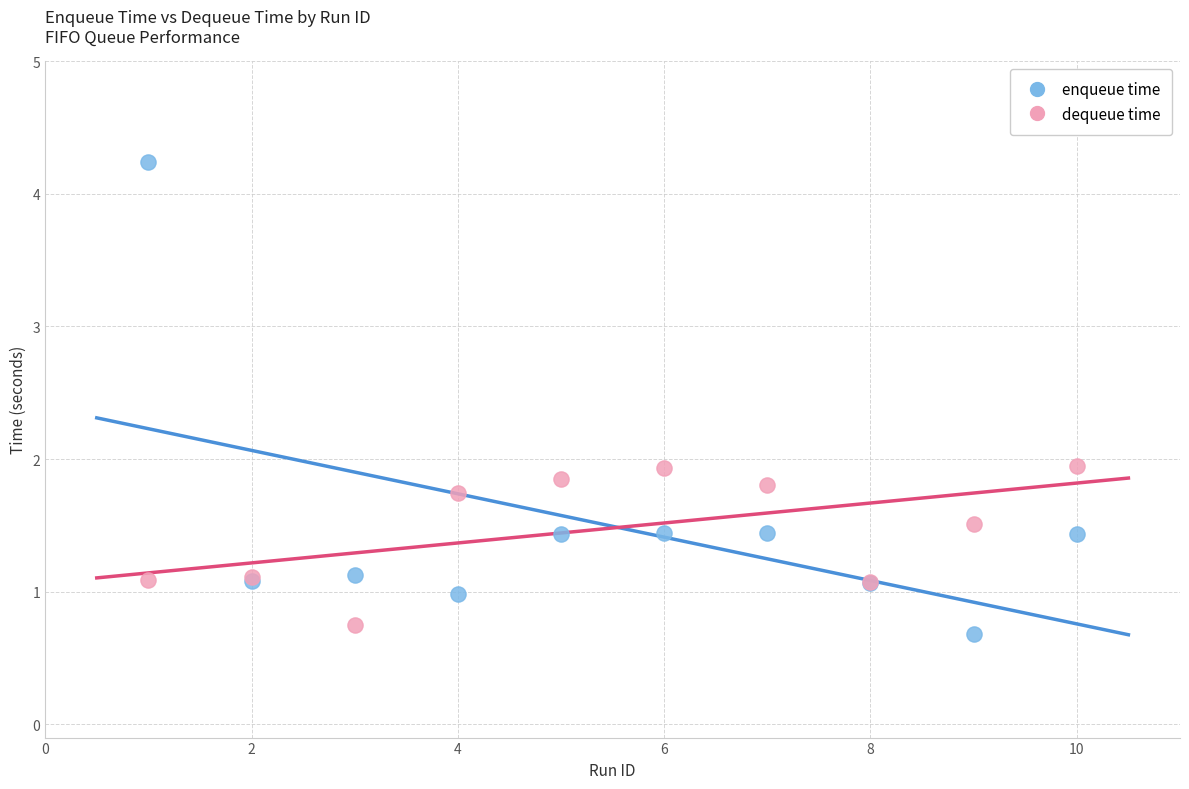

Which series reaches the minimum Y coordinate?

enqueue time